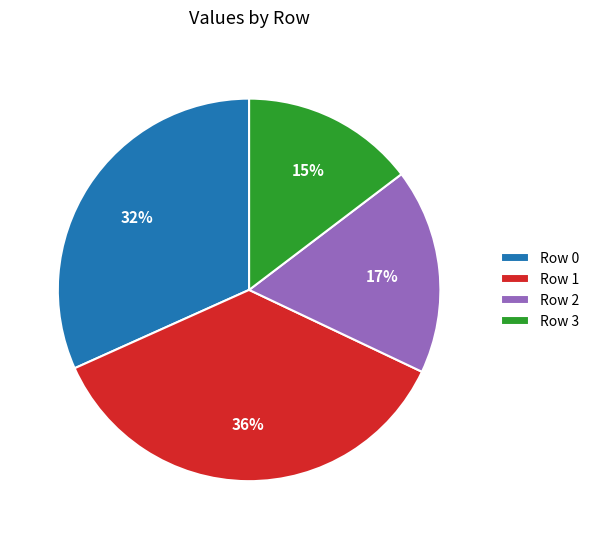

How many segments does this pie chart have?

4